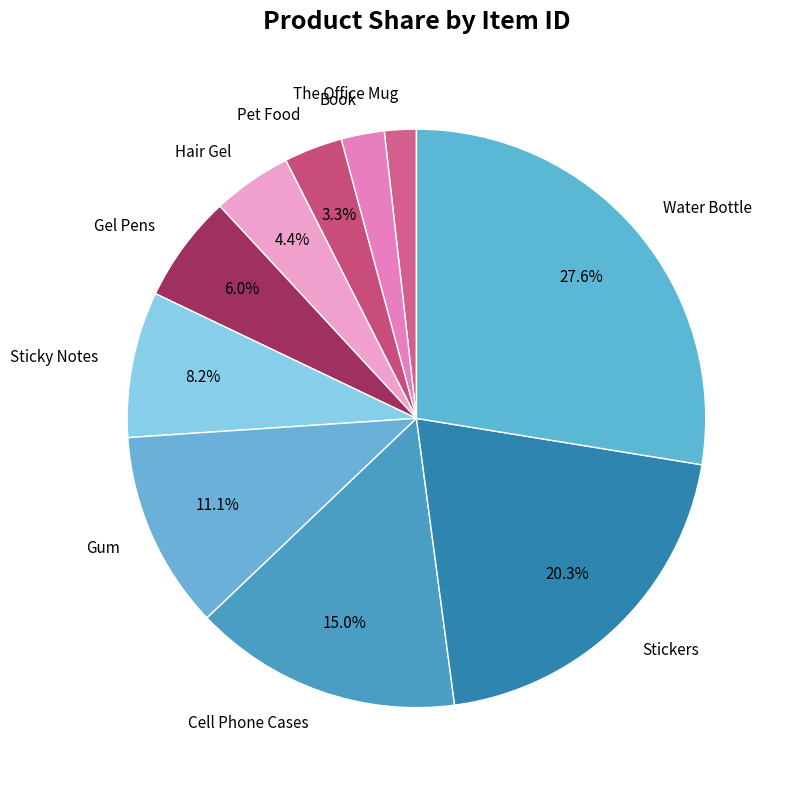

What is the smallest slice in the pie chart?

The Office Mug